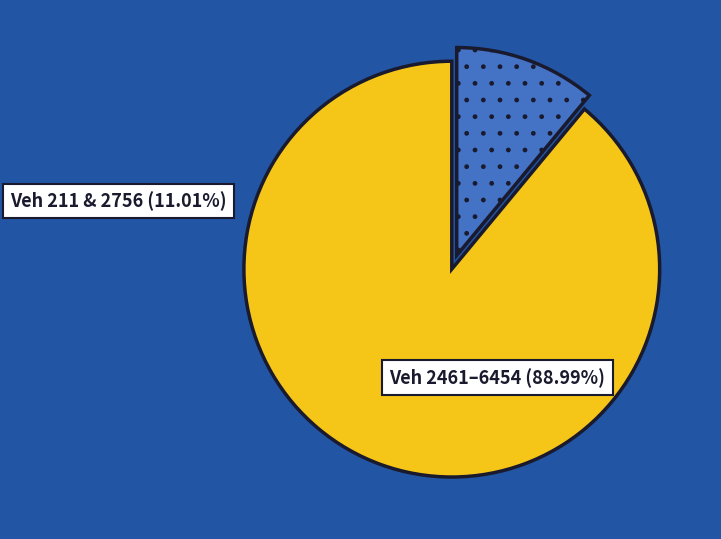

Which slice is the smallest?

211